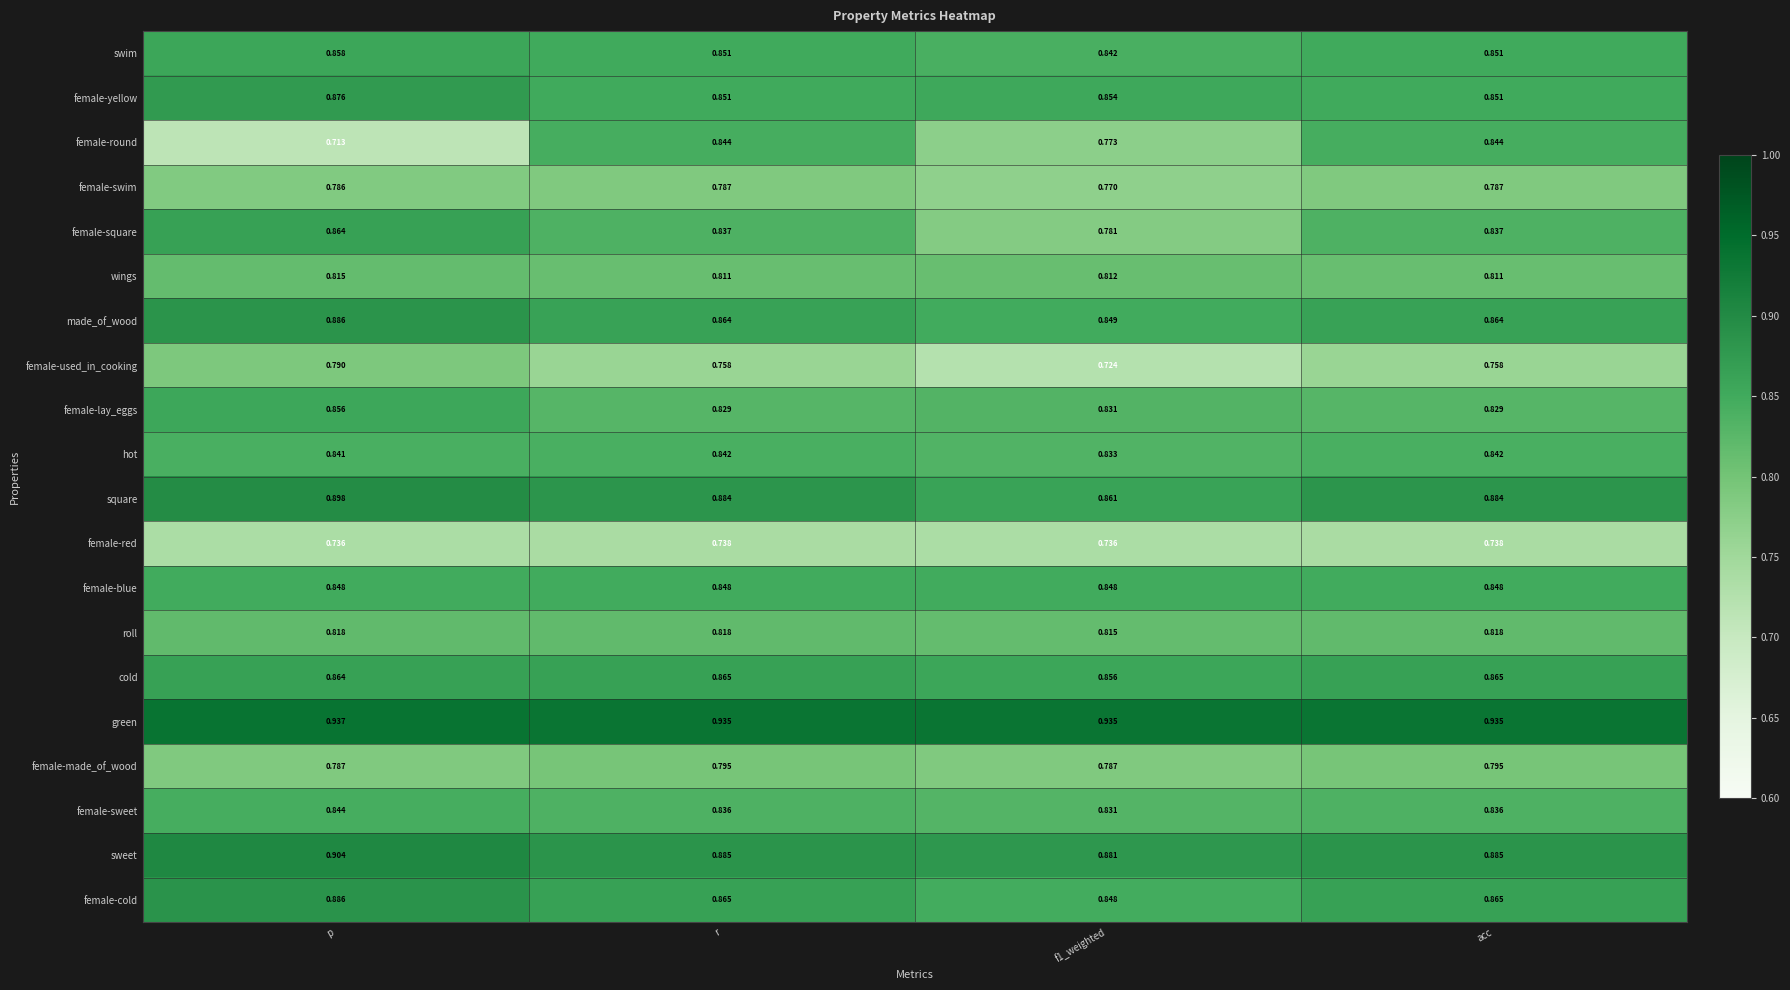

Which category has the lowest value across all series?

p